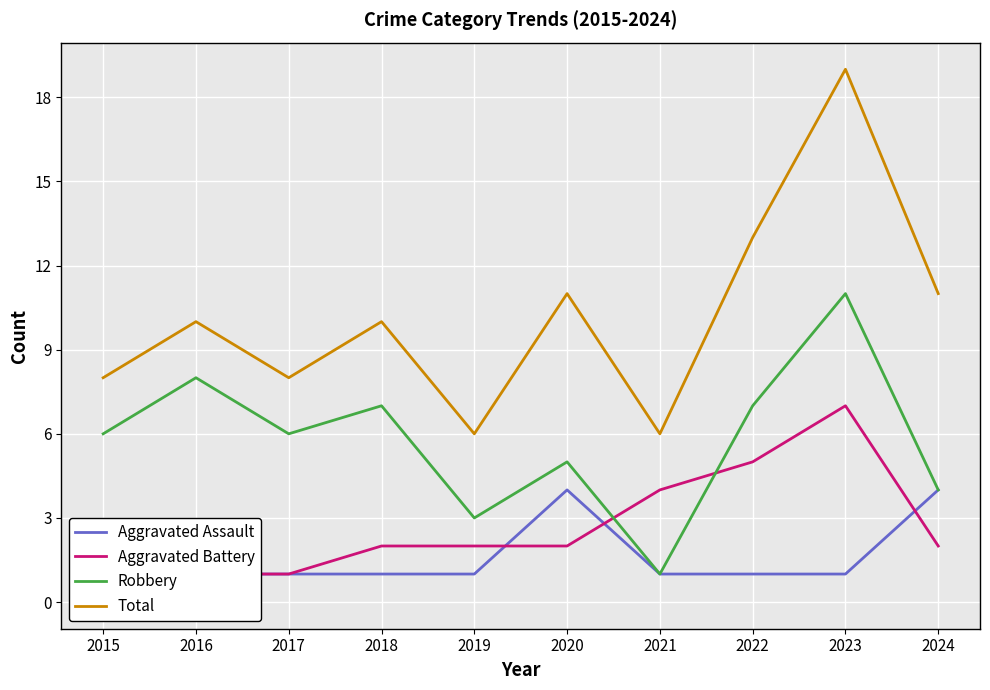

What are all the series names shown in the legend?

Aggravated Assault, Aggravated Battery, Robbery, Total